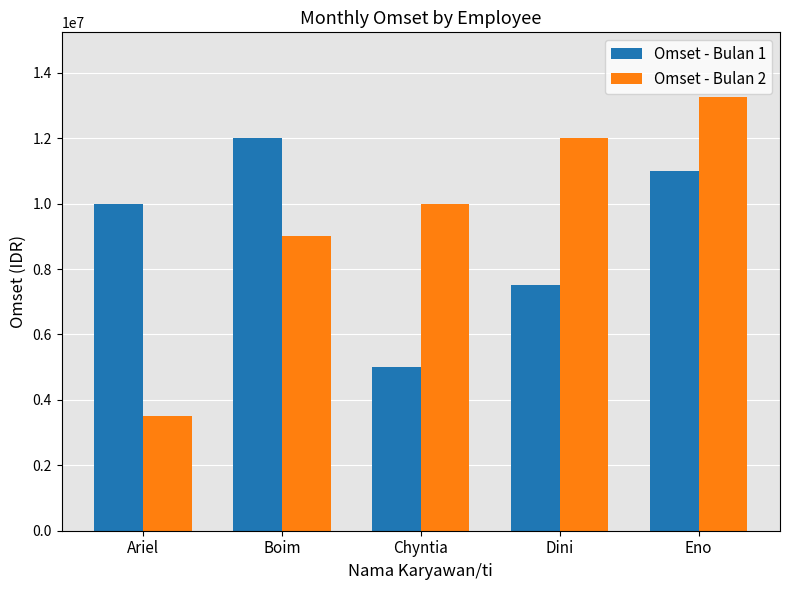

What value does the Omset - Bulan 2 series have at Boim?

9000000